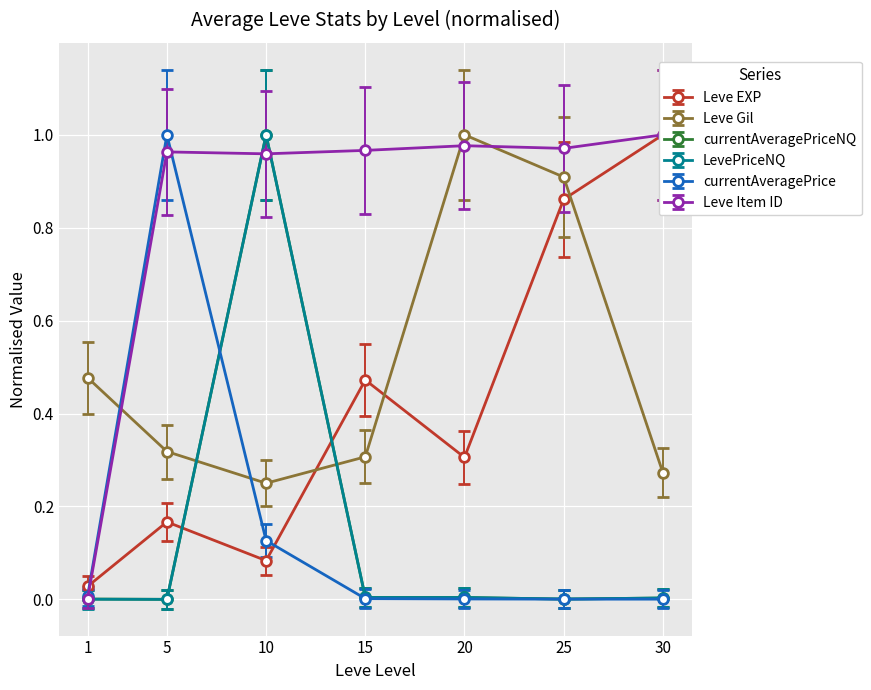

True or false: Leve Item ID and Leve Gil intersect in this chart.

True